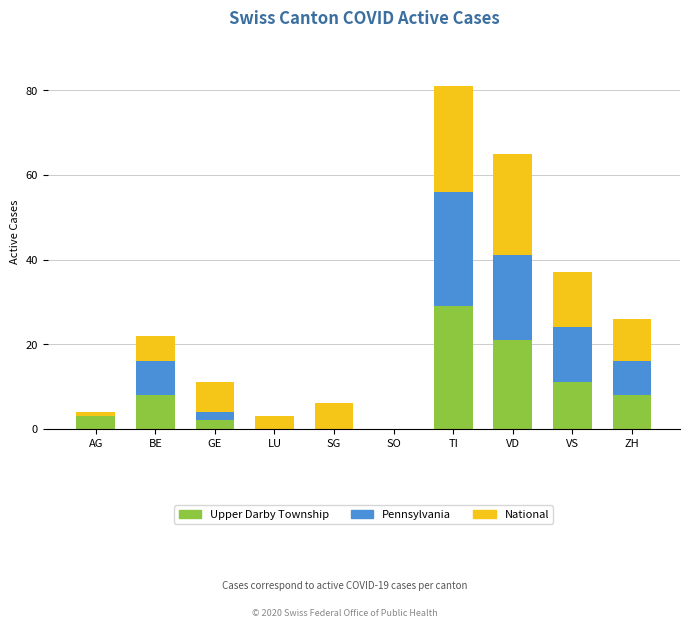

What is the sum of all Upper Darby Township values?

82